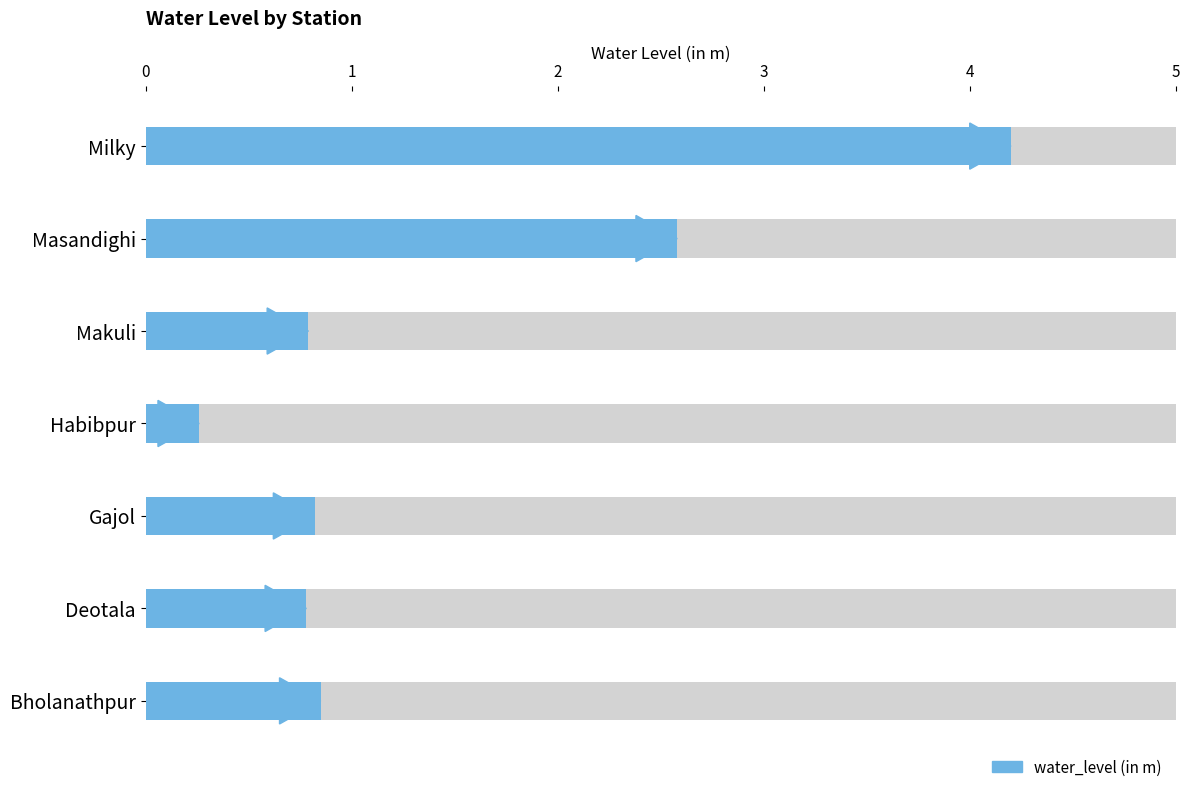

List the labels in order of value, largest first.

Milky, Masandighi, Bholanathpur, Gajol, Makuli, Deotala, Habibpur